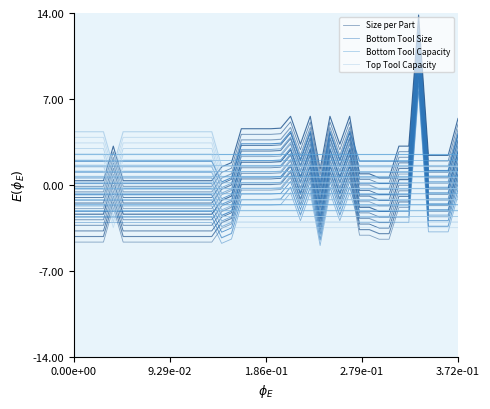

At how many categories does at least one series exceed -2?

30